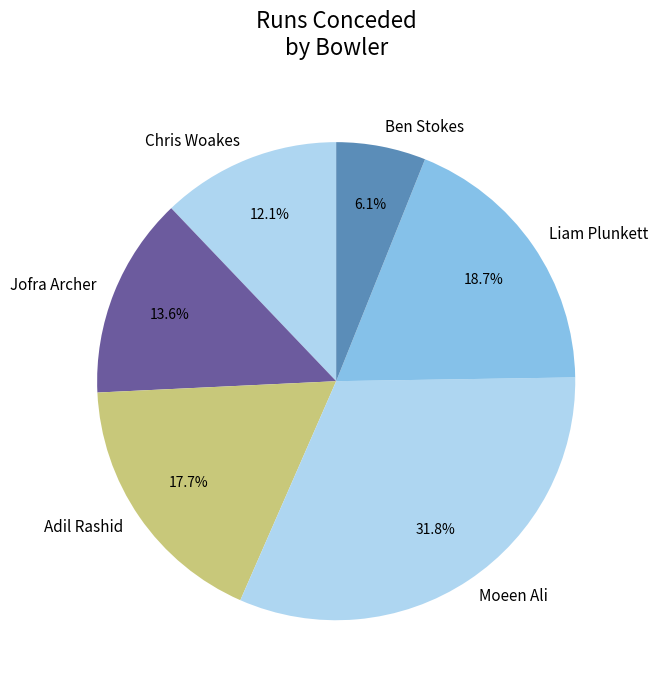

What percentage is the Adil Rashid slice, to the nearest percent?

18%